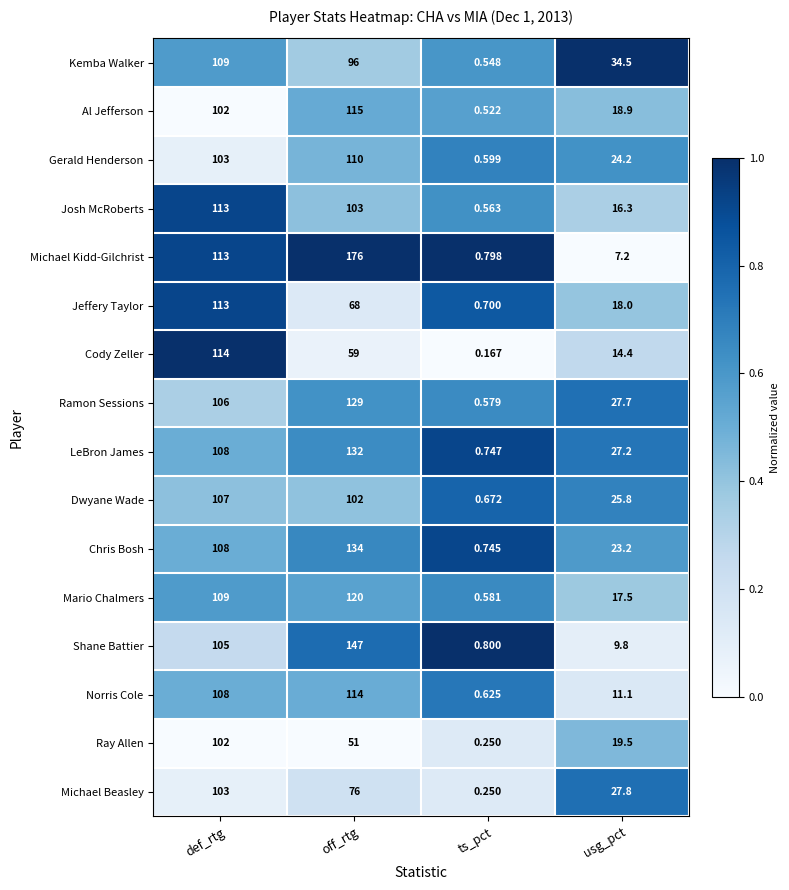

Which category has the lowest value in the Gerald Henderson series?

ts_pct